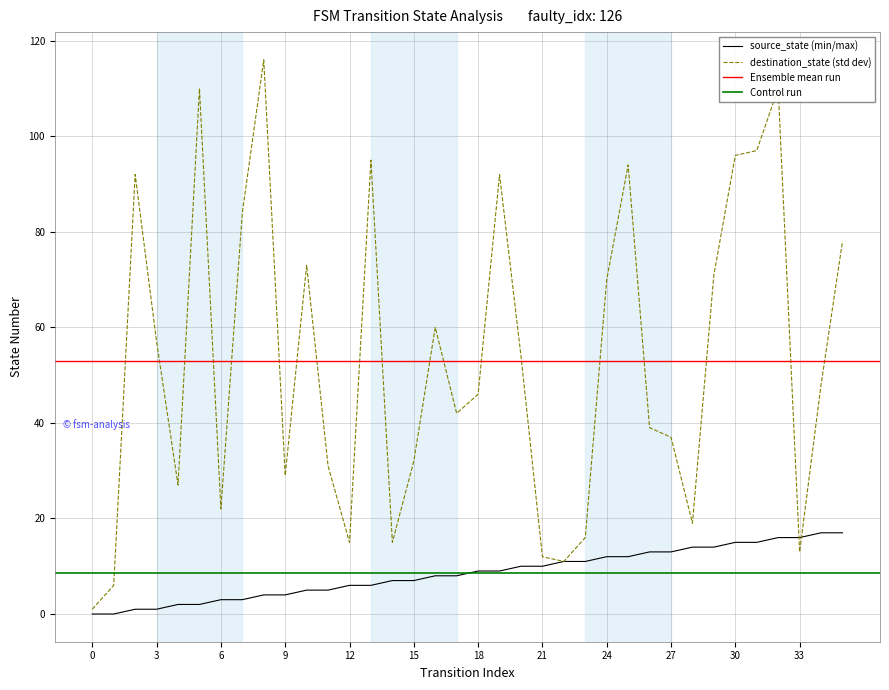

Which series has the largest total across all categories?

destination_state